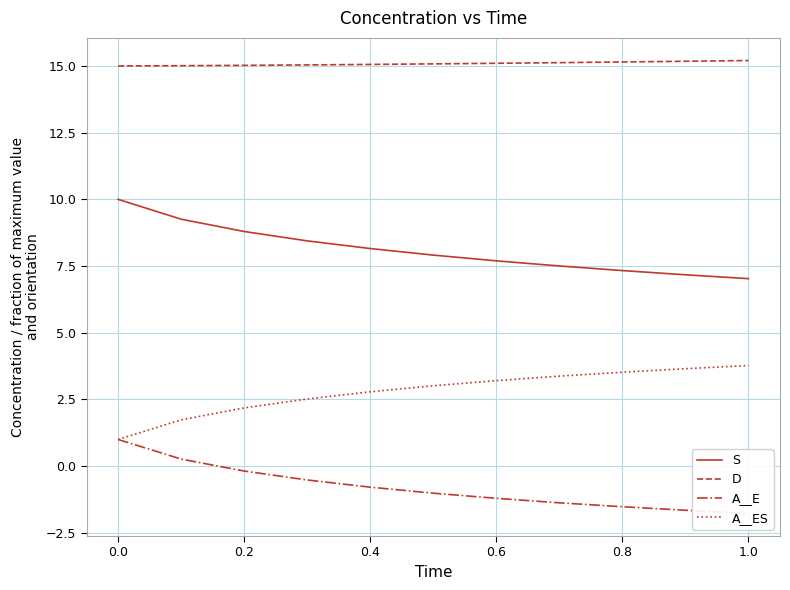

What are all the series names shown in the legend?

S, D, A__E, A__ES